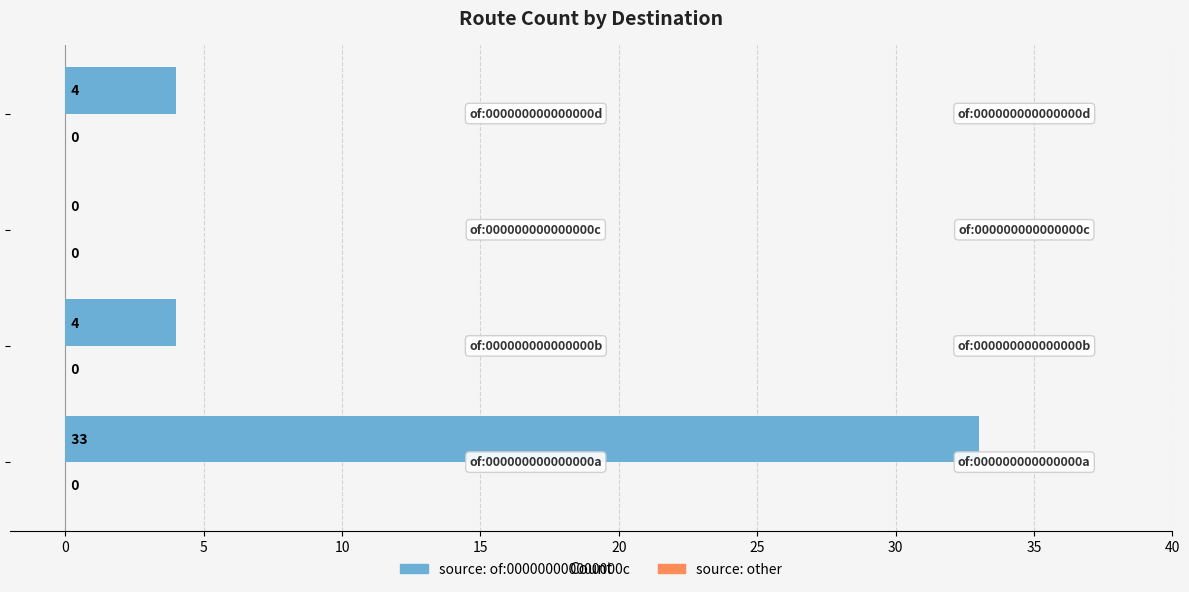

What is the sum of all values?

41